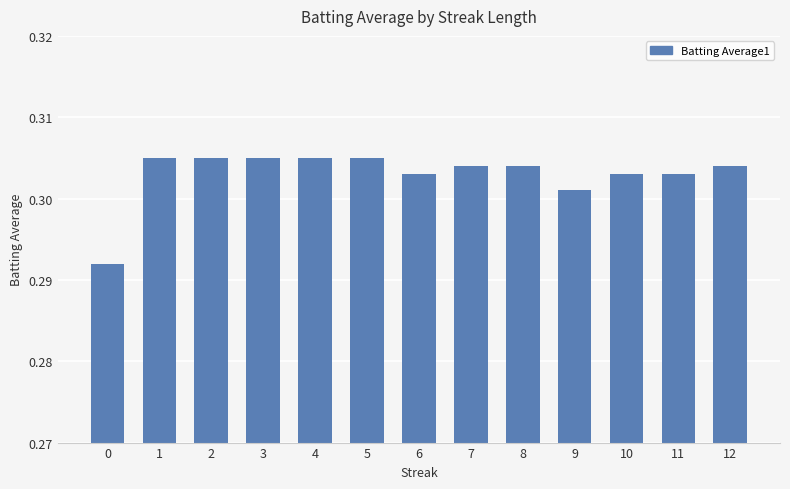

What is the sum of all values?

3.9